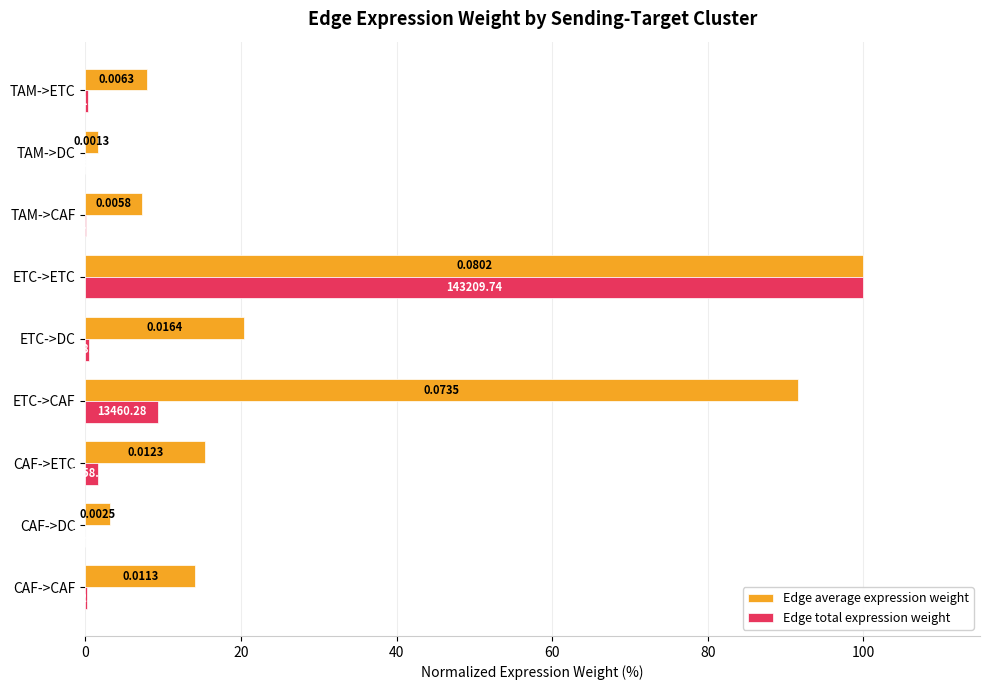

At which category is the sum across all series the highest?

ETC->ETC